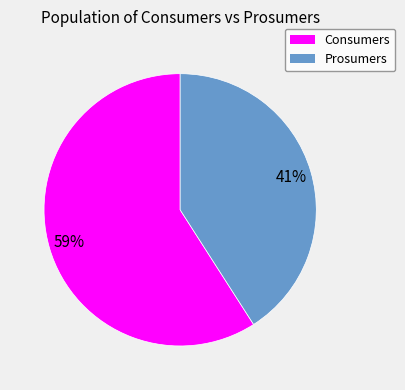

To the nearest percent, what portion does Prosumers represent?

41%